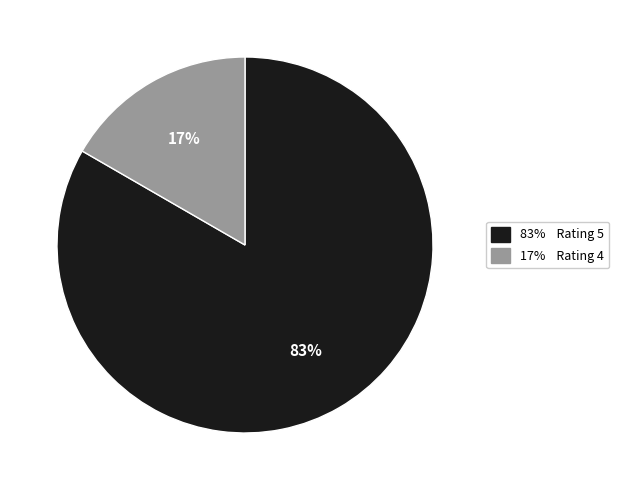

Does any single category account for the majority?

Yes